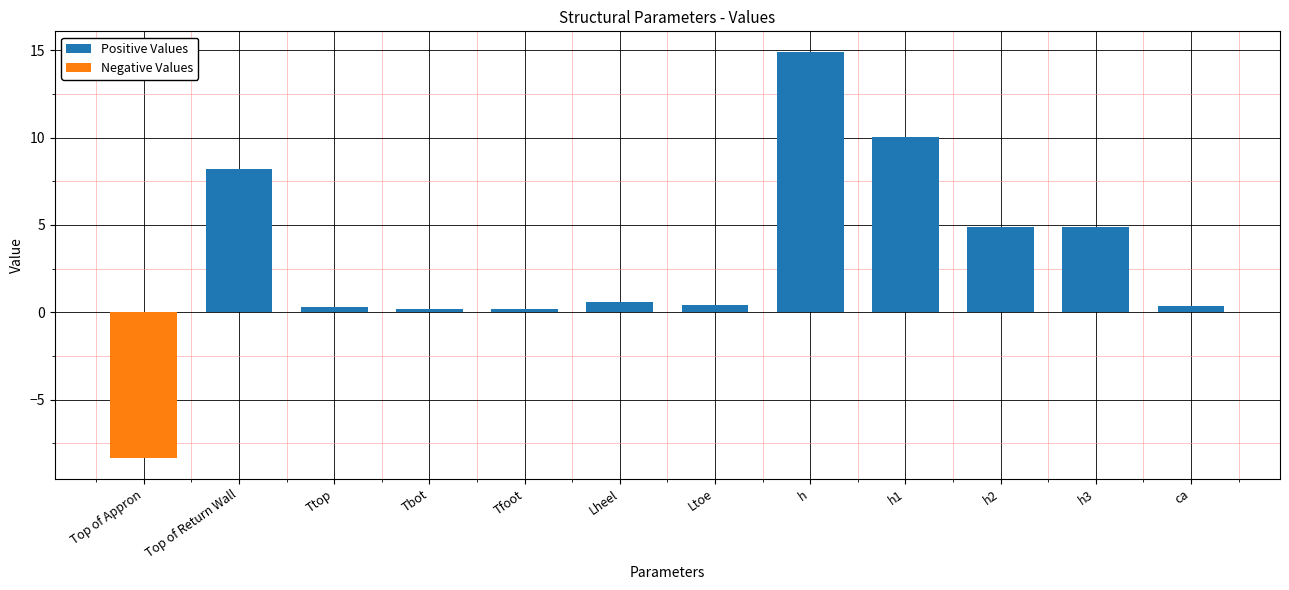

Which label corresponds to the smallest value in the chart?

Top of Appron